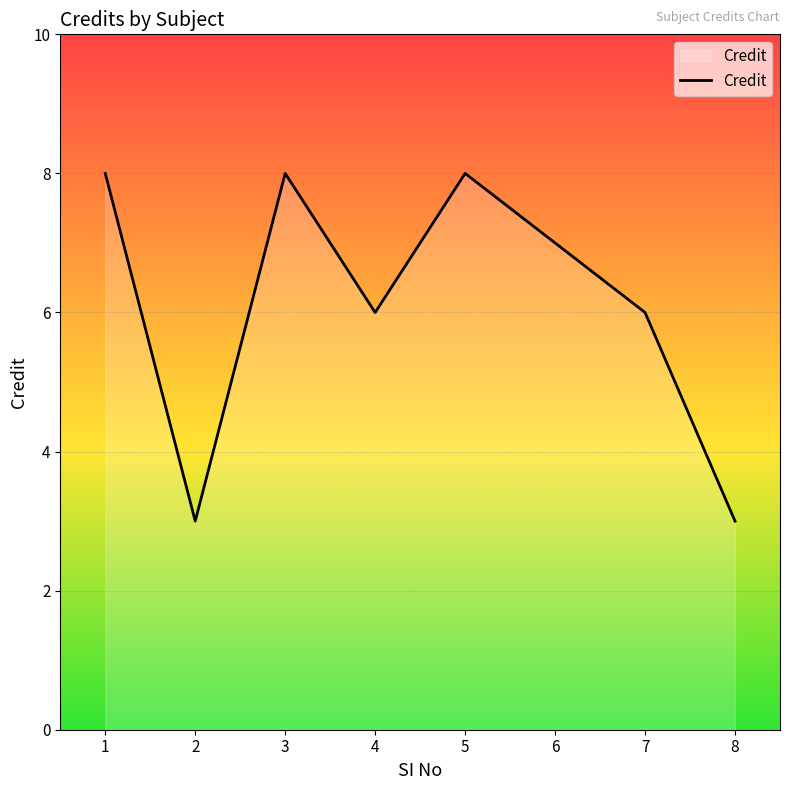

What is the ratio of the value at 5 to the value at 6?

1.1